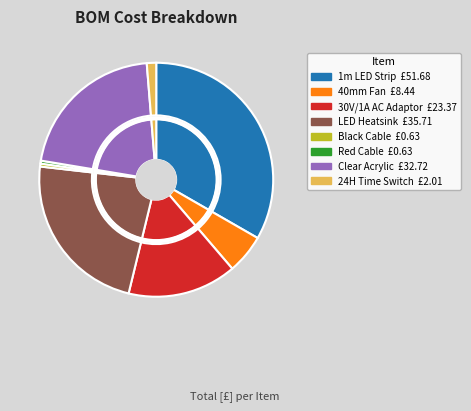

How many segments does this pie chart have?

8